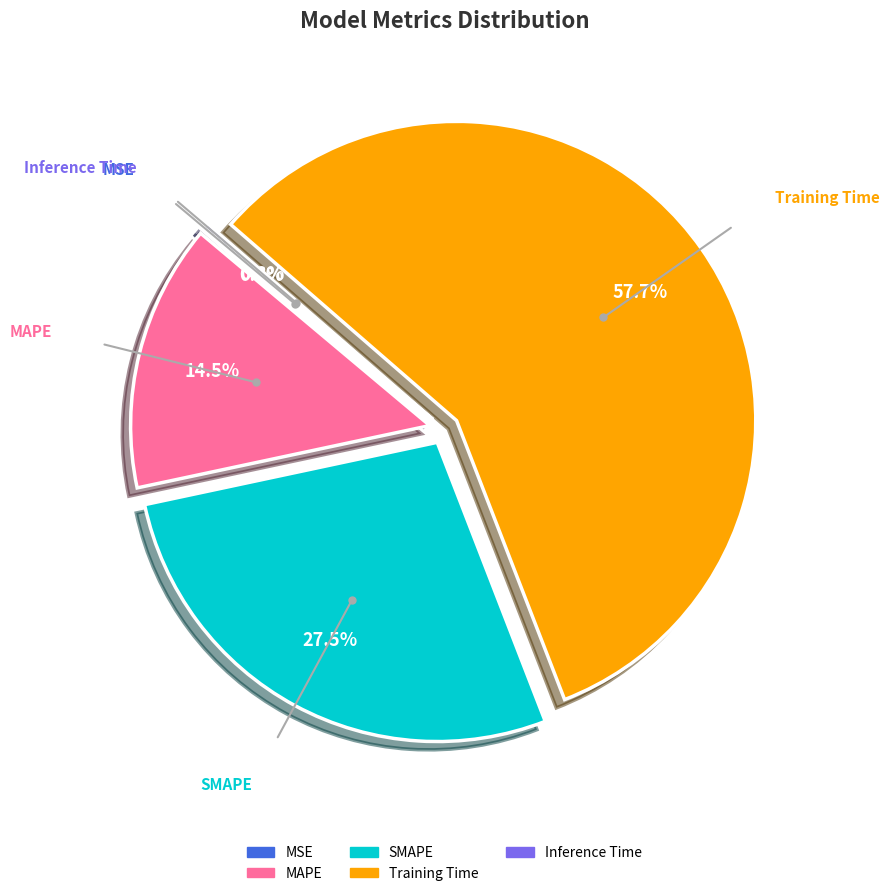

What portion of the pie excludes Training Time?

42.3%